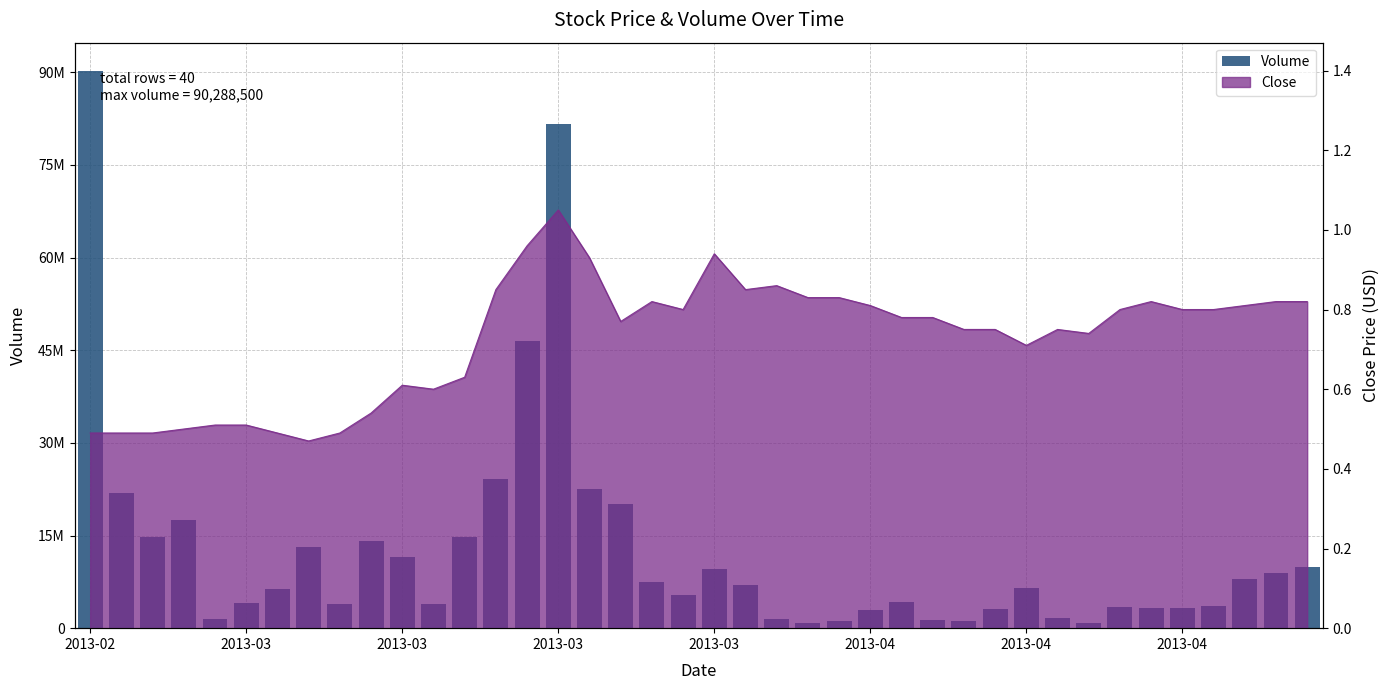

How many bars are there in total?

40